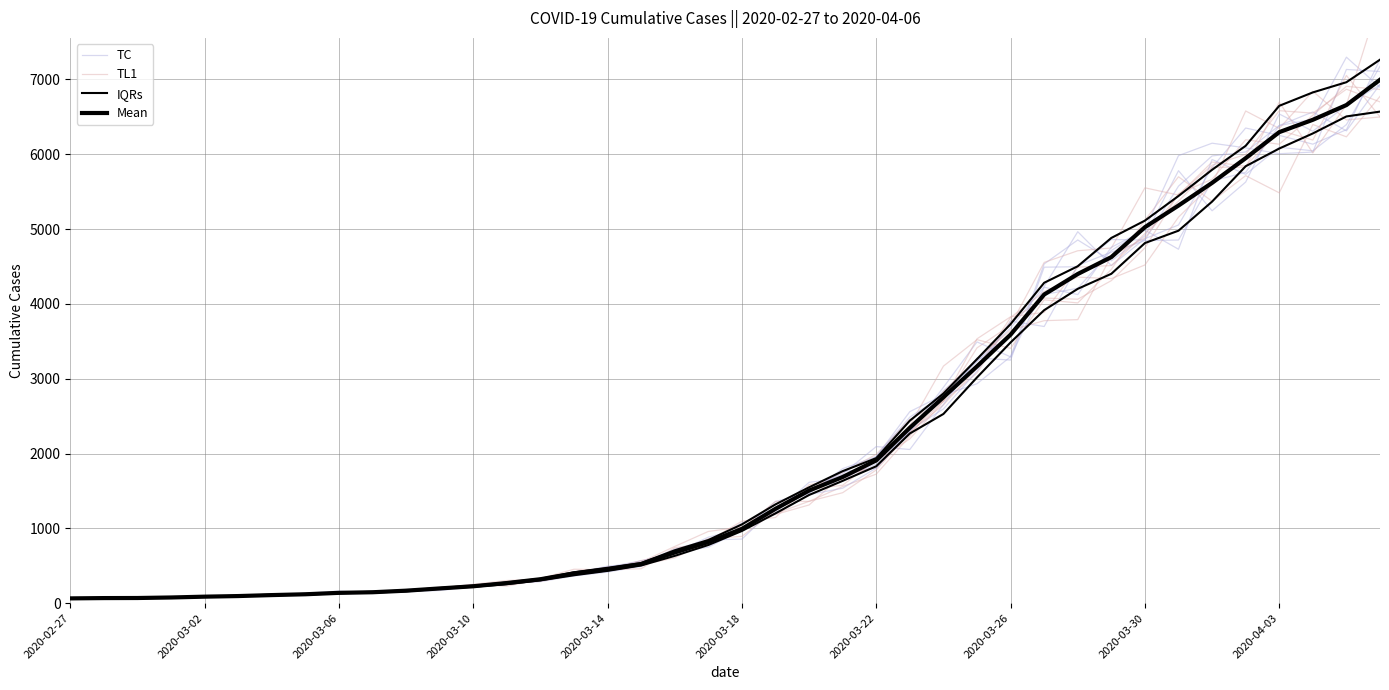

Reading left to right, transcribe all the data shown in this chart.

TC: 65.2	63.8	72.1	80.3	76.8	87.6	108.8	116.7	137.9	138.5	175.8	206.2	226.9	287.2	329.0	377.5	462.0	492.9	712.7	813.6	982.0	1209.5	1615.4	1670.4	1859.0	2294.5	2839.9	3234.4	3677.9	4231.6	4964.3	4512.2	4870.6	5054.5	5824.6	6349.8	6252.0	6134.4	6327.7	7268.1
TL1: 66.9	70.2	66.2	77.1	87.6	96.2	113.6	120.6	143.6	146.6	169.9	204.5	206.2	263.8	311.0	382.7	444.5	569.9	641.8	863.4	892.7	1235.7	1519.7	1745.3	1989.4	2455.6	2694.4	3077.2	3773.8	4077.7	4062.3	4310.5	4747.8	5472.5	5665.0	6193.4	6133.6	6521.4	6906.9	6865.2
IQRs: 60.8	65.7	65.7	73.2	83.7	92.3	105.6	113.9	132.7	142.4	158.2	192.3	220.5	253.3	304.9	373.2	431.9	504.2	632.3	777.8	964.9	1200.4	1446.0	1634.7	1830.0	2267.9	2528.7	3017.1	3484.6	3916.0	4201.0	4401.8	4812.7	4977.9	5366.7	5839.3	6075.9	6277.6	6504.9	6569.5
Mean: 64.0	68.0	69.0	76.0	87.0	95.0	108.0	119.0	138.0	146.0	167.0	197.0	226.0	269.0	320.0	398.0	452.0	523.0	677.0	816.0	993.0	1261.0	1505.0	1686.0	1908.0	2344.0	2752.0	3165.0	3589.0	4125.0	4399.0	4625.0	5025.0	5314.0	5617.0	5947.0	6295.0	6460.0	6657.0	6995.0